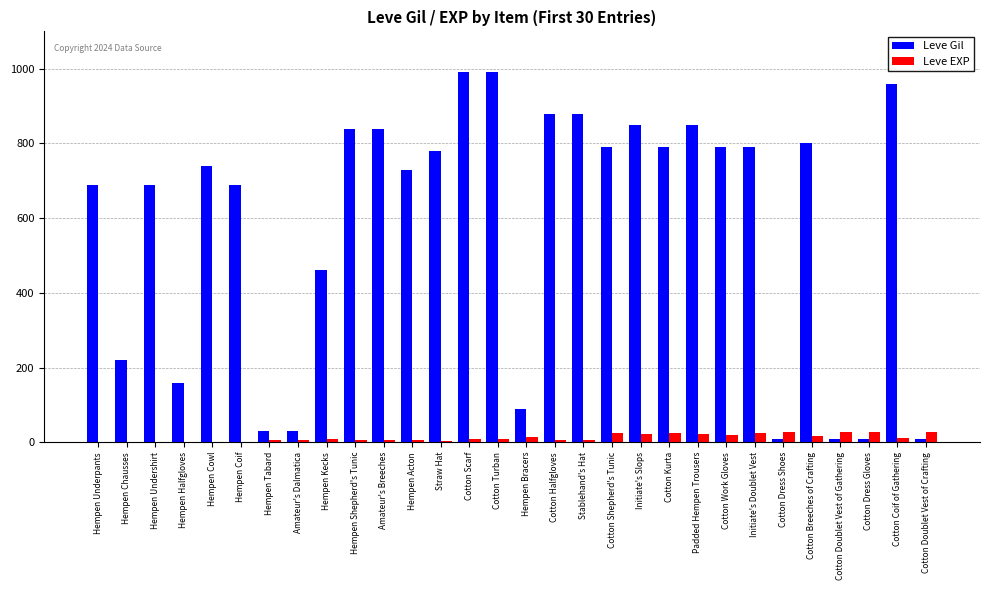

The value of Leve Gil at Hempen Halfgloves is 160. True or false?

True